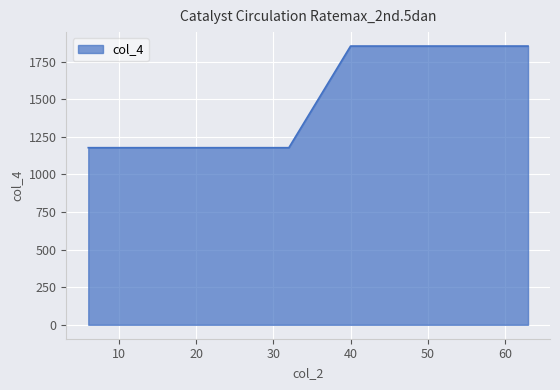

What is the difference between the maximum and minimum values?

676